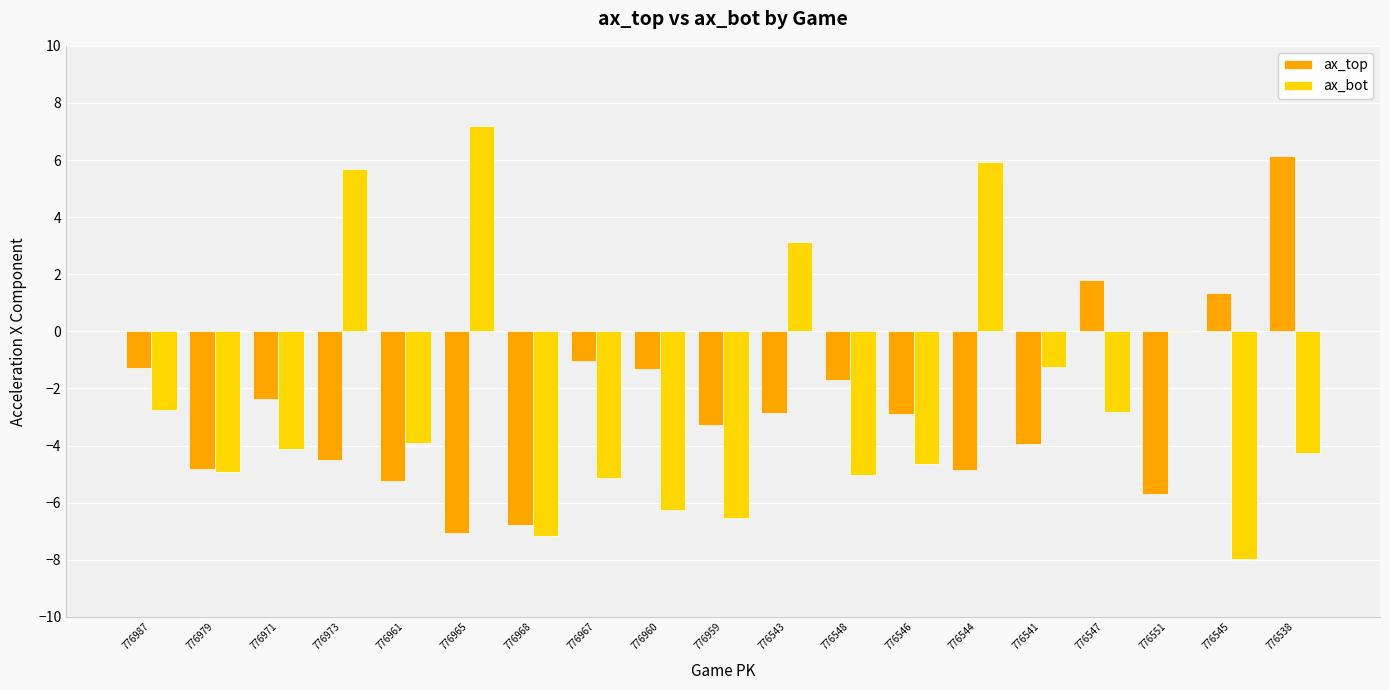

What is the average value of the ax_bot series?

-2.4